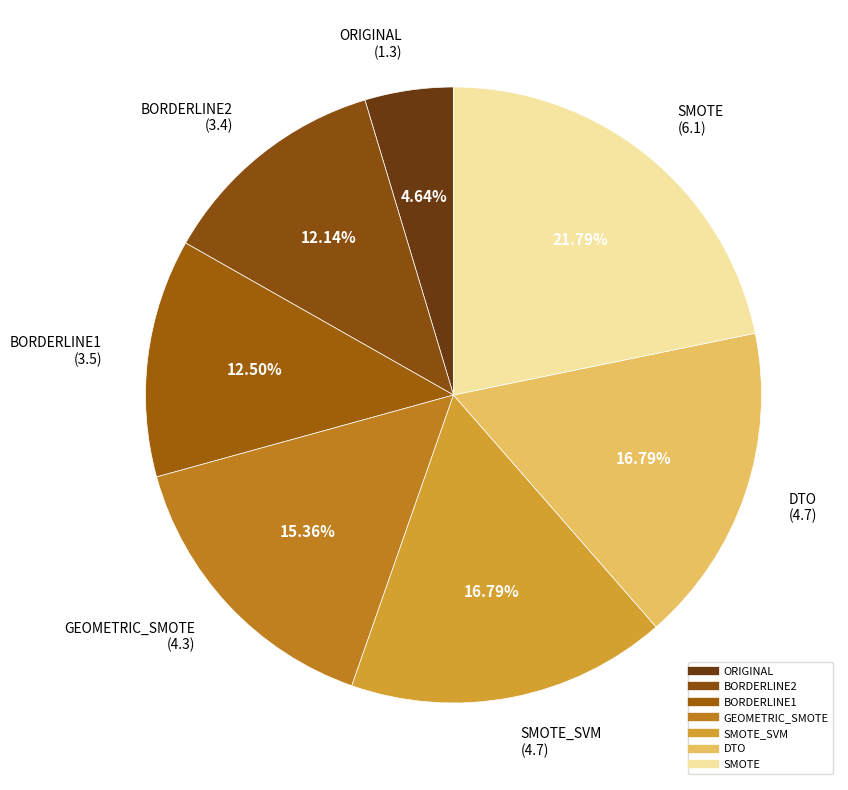

Which category has the biggest portion of the pie?

SMOTE